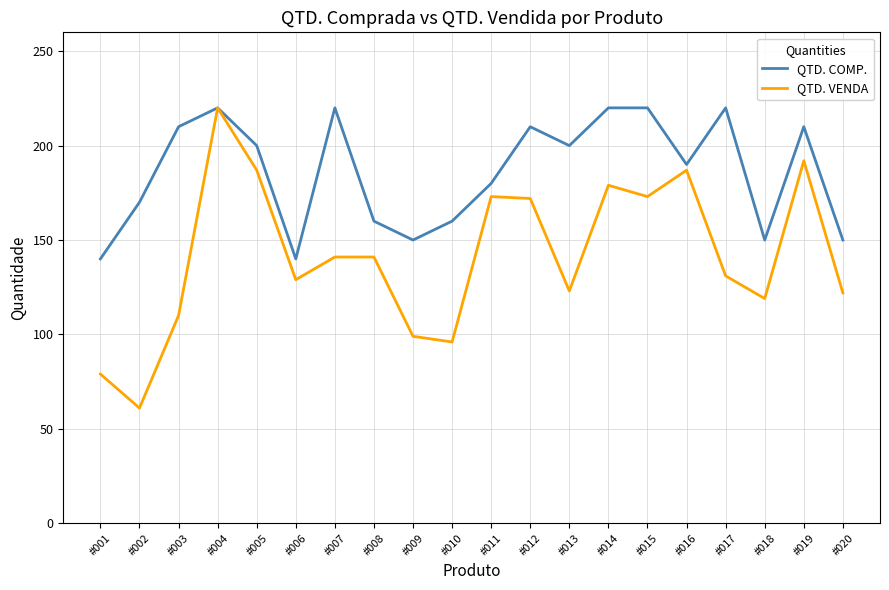

List the series in order of their overall mean, lowest first.

QTD. VENDA, QTD. COMP.